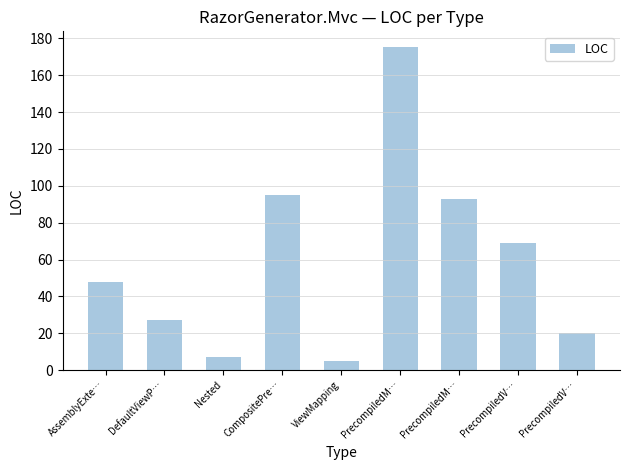

How many bars are there in total?

9